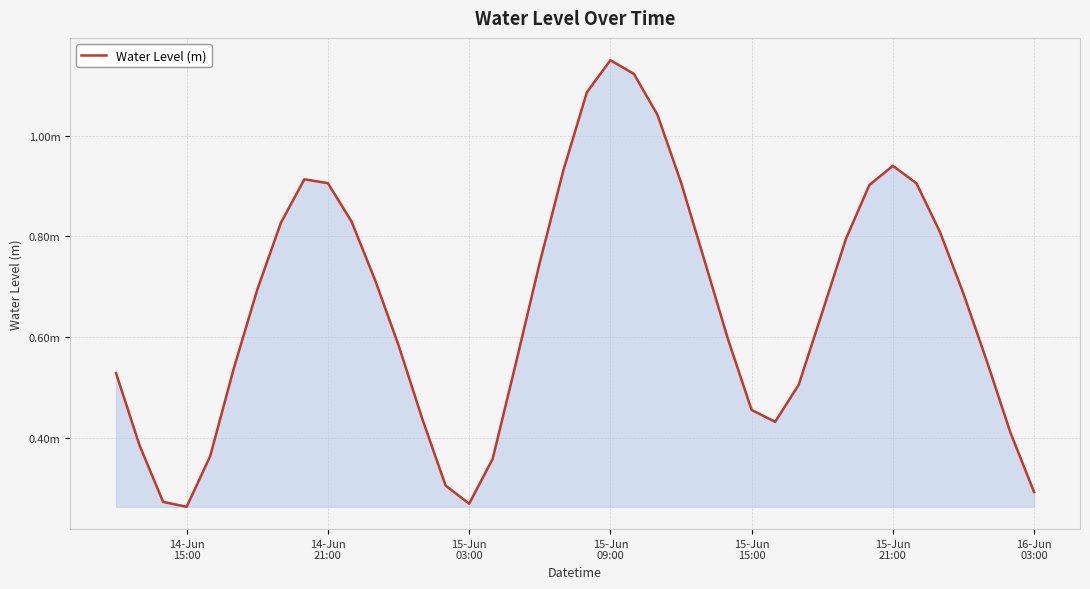

Does the chart display data point markers on the line(s)?

No